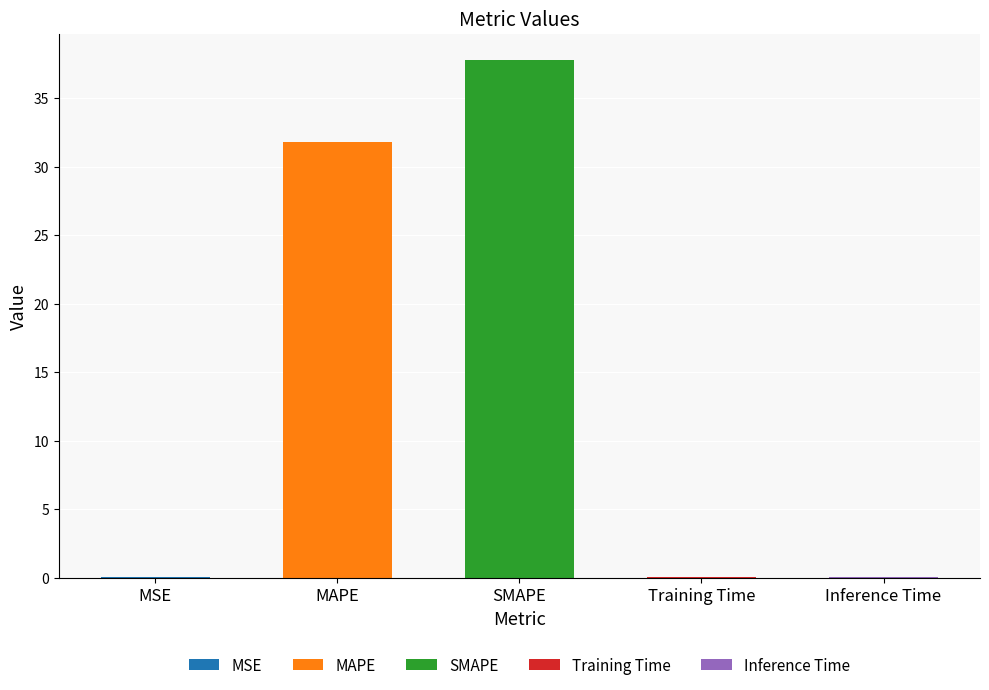

What is the label of the 2nd bar from the left?

MAPE